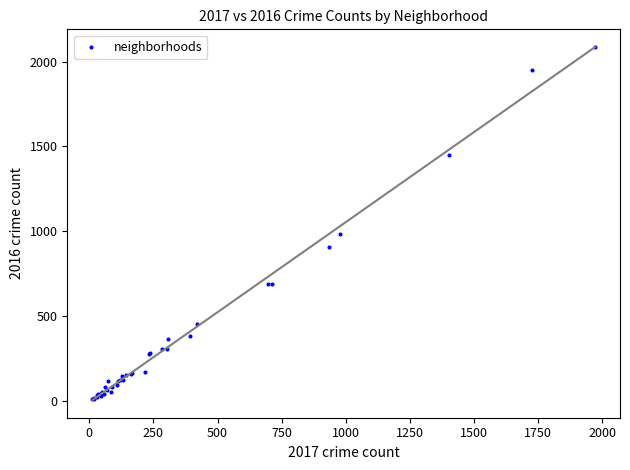

What Y value in the scatter plot is closest to 1048?

983